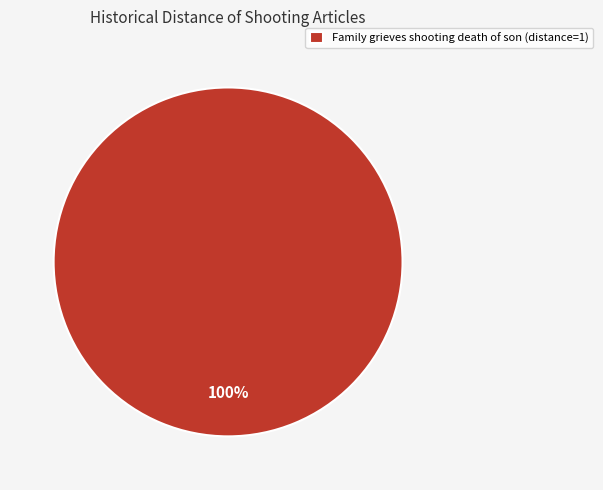

Rank the categories by value from lowest to highest.

Family grieves shooting death of son (distance=1)